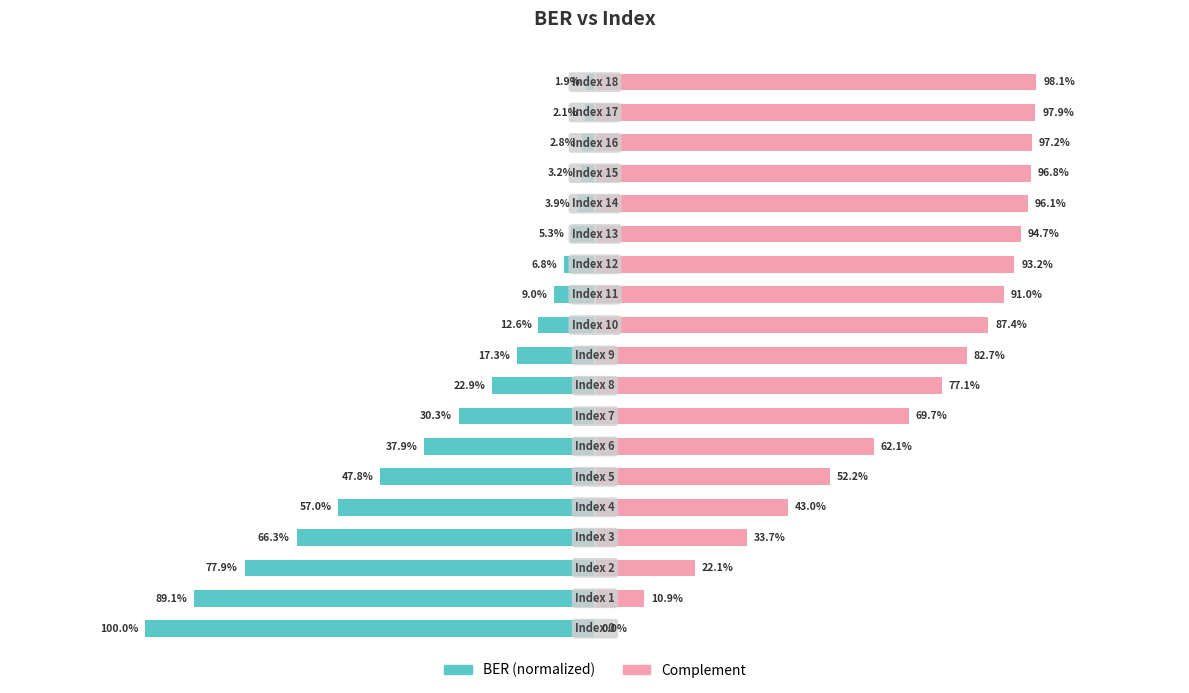

What is the sum of all Complement values?

1305.8